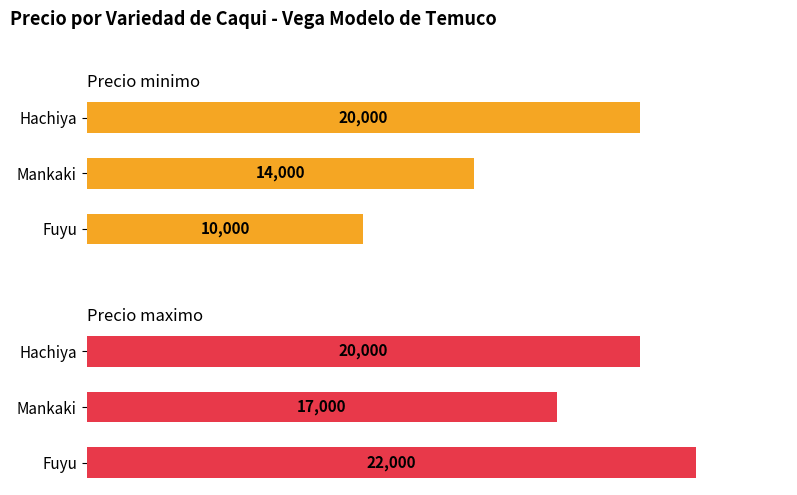

At Mankaki, list the series in order from largest to smallest.

Precio maximo, Precio minimo